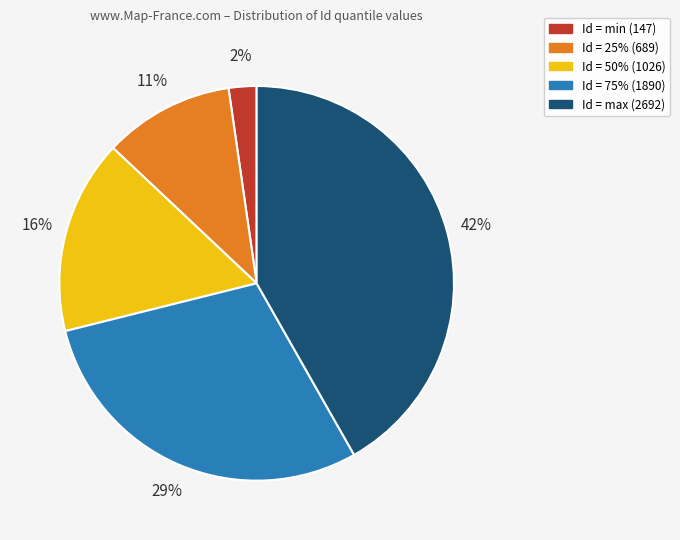

Between Id = 25% (689) and Id = 75% (1890), which is larger?

Id = 75% (1890)